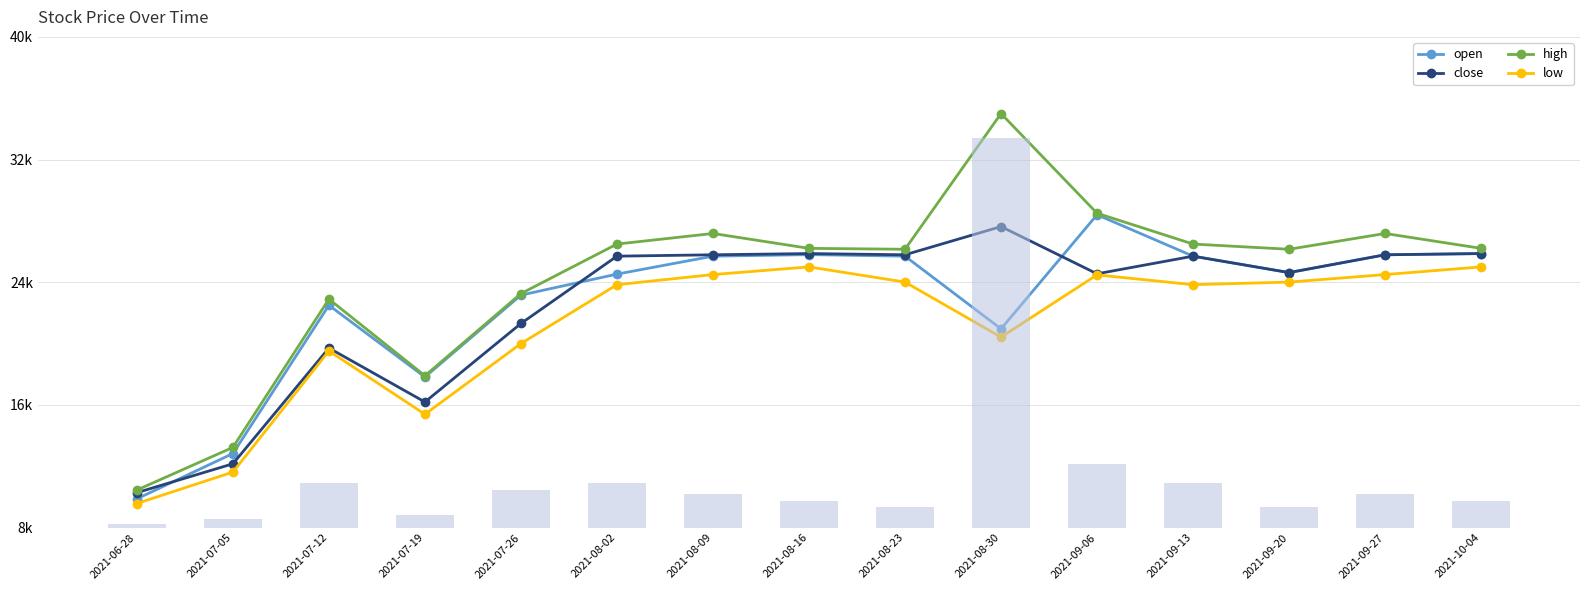

Rank the series at 2021-09-06 from highest to lowest value.

volume, high, open, close, low